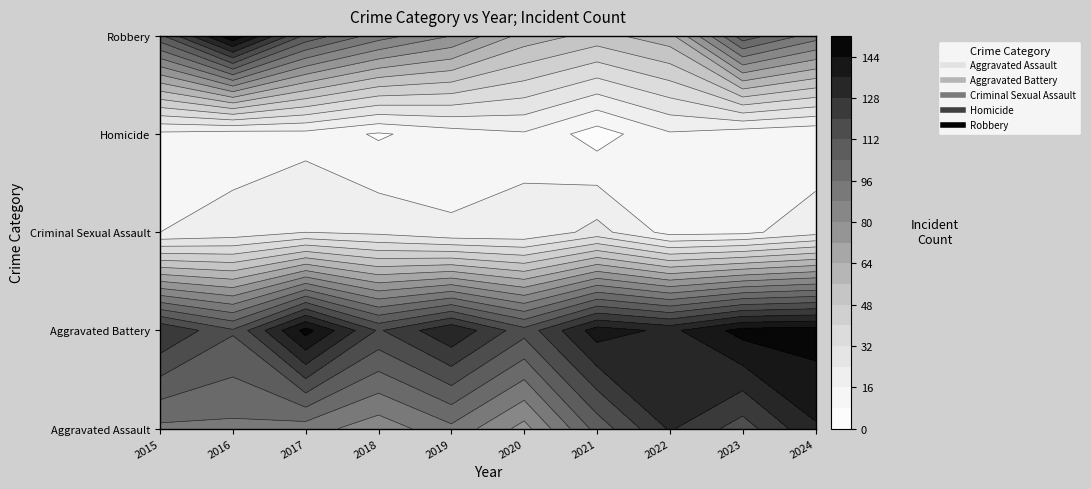

Which series has the largest range (max minus min)?

Robbery